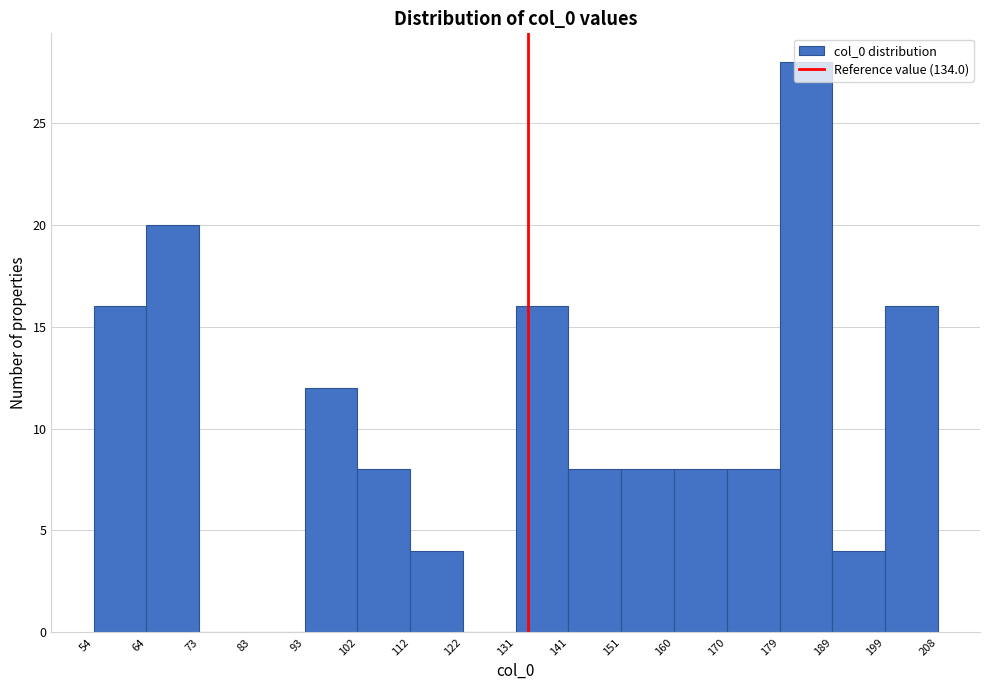

What is the height of the bar covering 199 to 208 on the x-axis? The values are not printed on the chart, so give them approximately, as read against the axis.

16